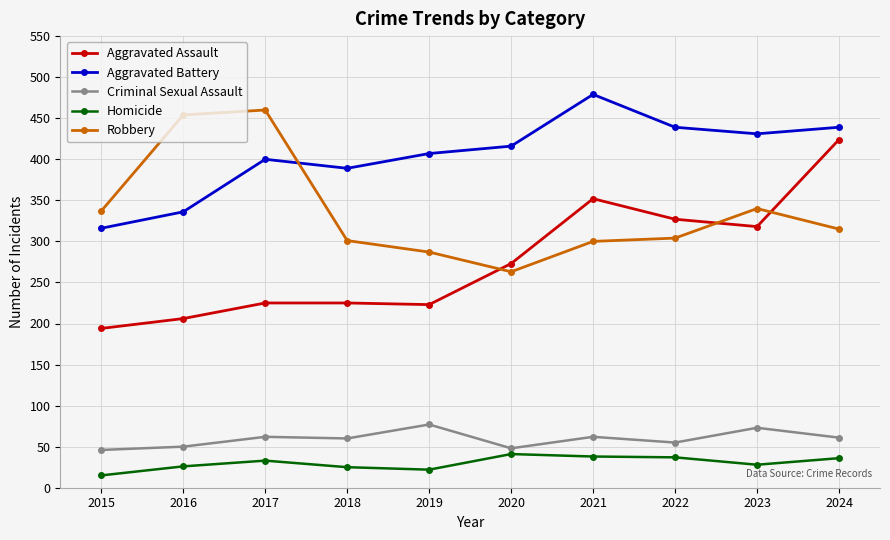

What is the difference between the Criminal Sexual Assault values at 2016 and 2024?

11